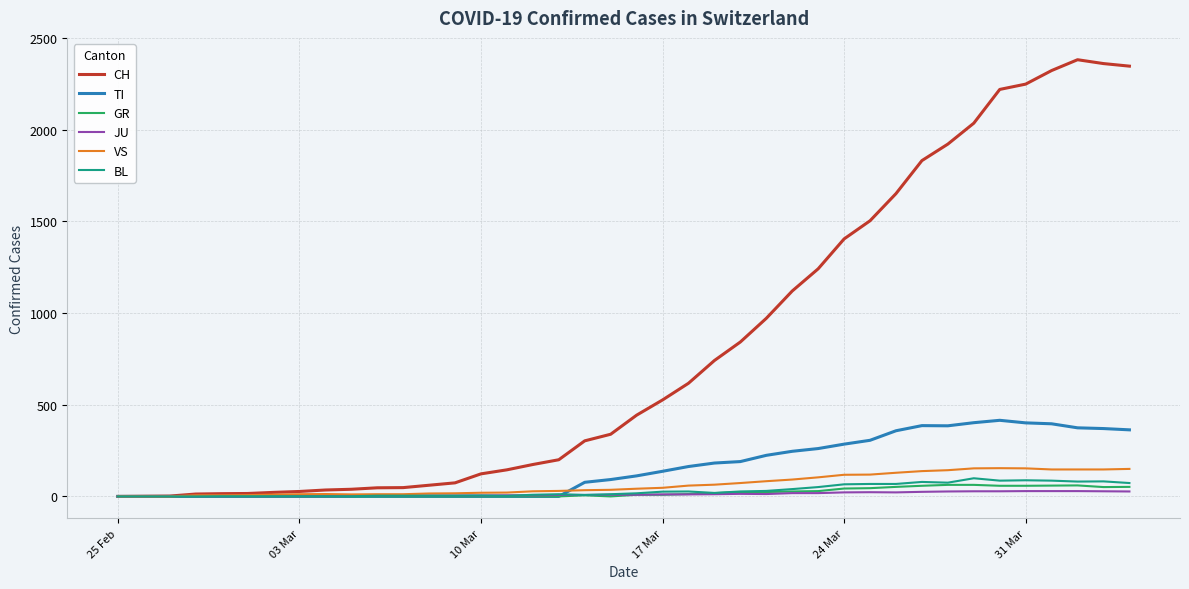

What is the maximum value shown in the chart?

2381